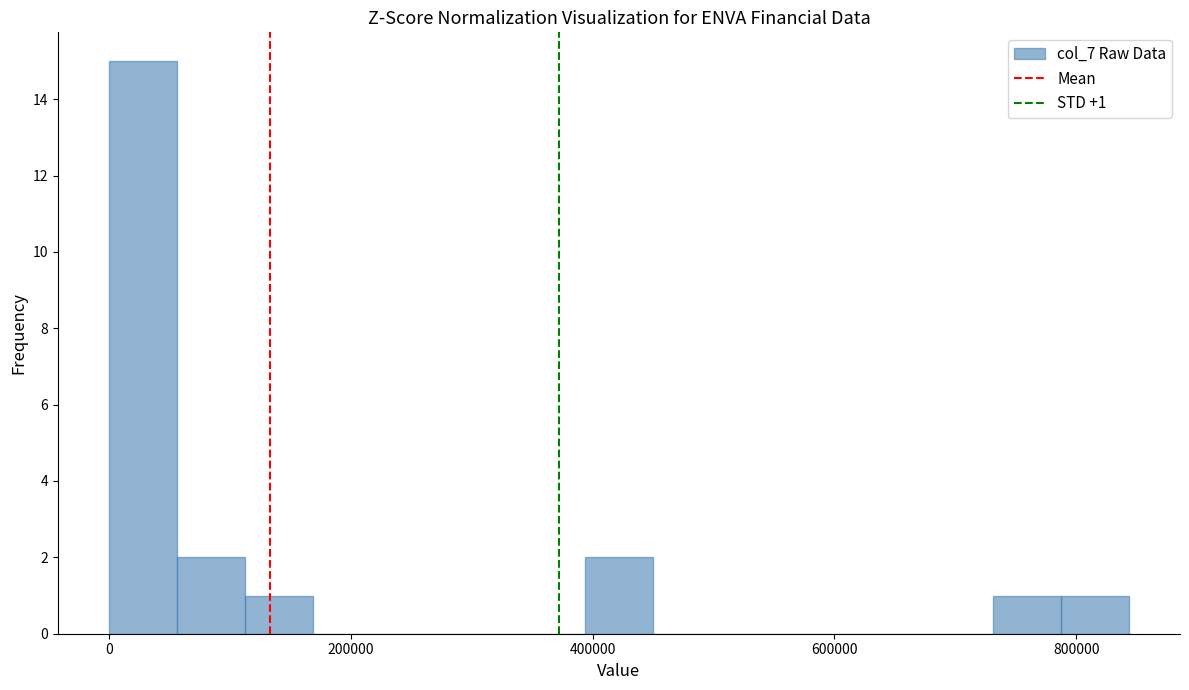

Around what value on the x-axis is the tallest bar? Give the approximate position of its centre, as read against the axis.

20000